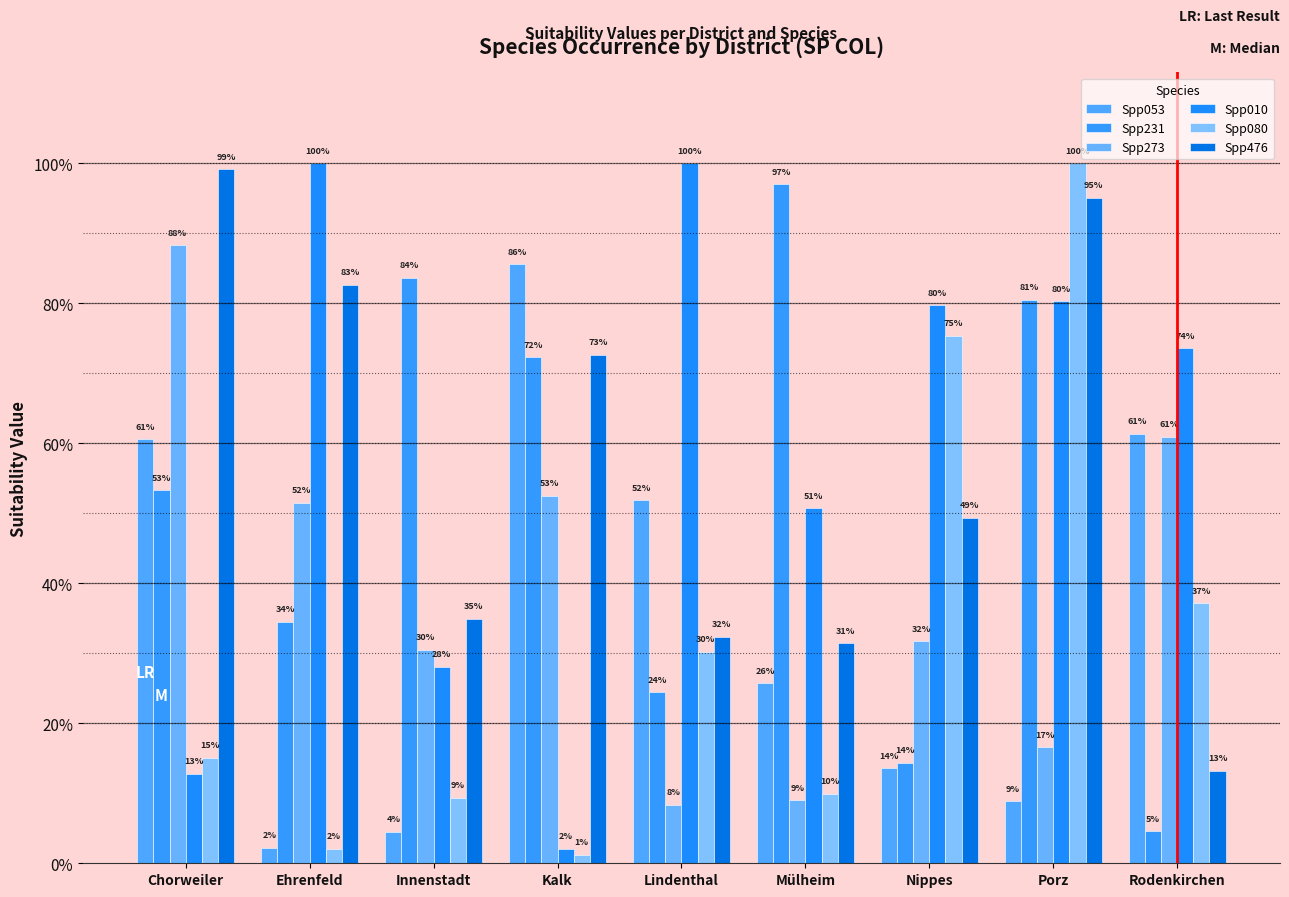

Which series has the largest total across all categories?

Spp010